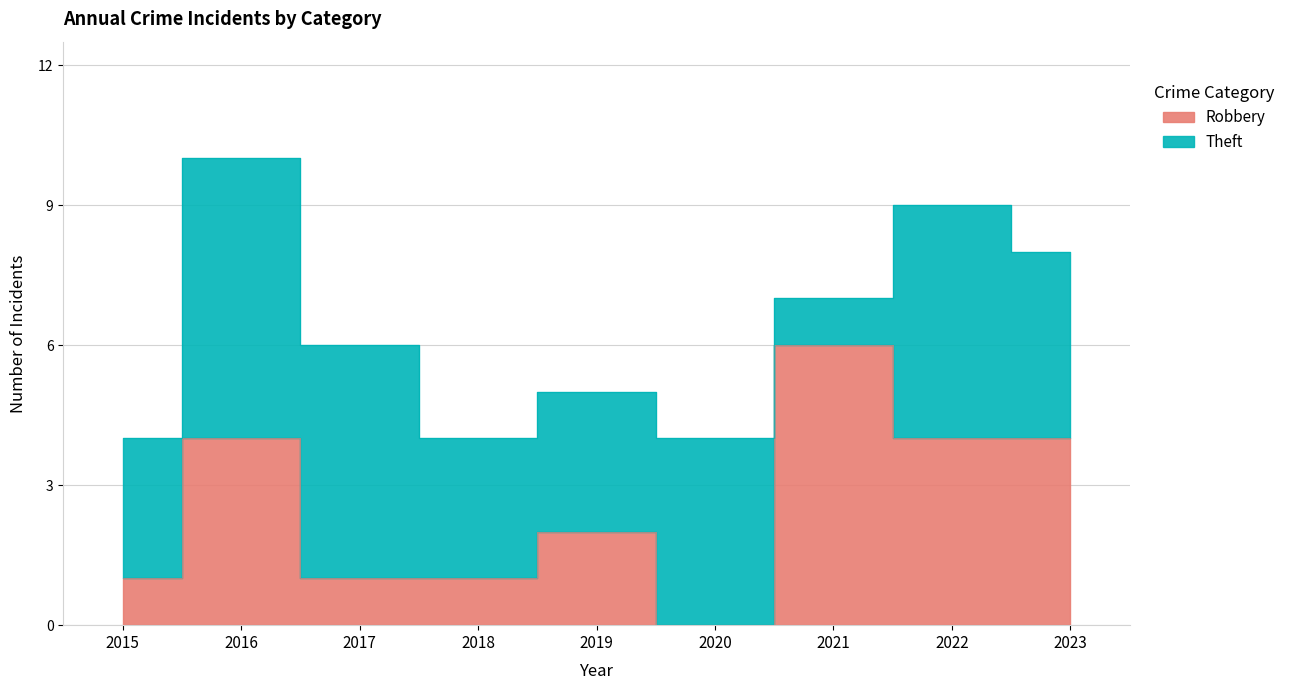

Reading left to right, what are all the values shown in this chart?

1	4	1	1	2	0	6	4	4